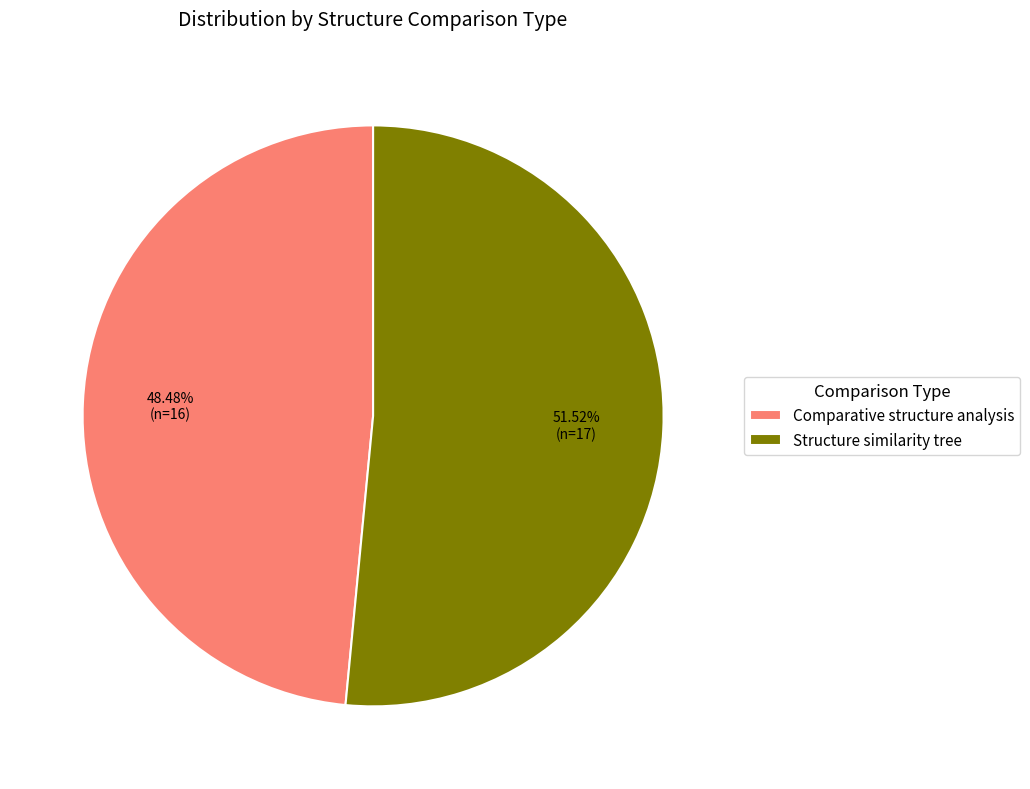

Is it true that Comparative structure analysis is 34% of the pie?

False